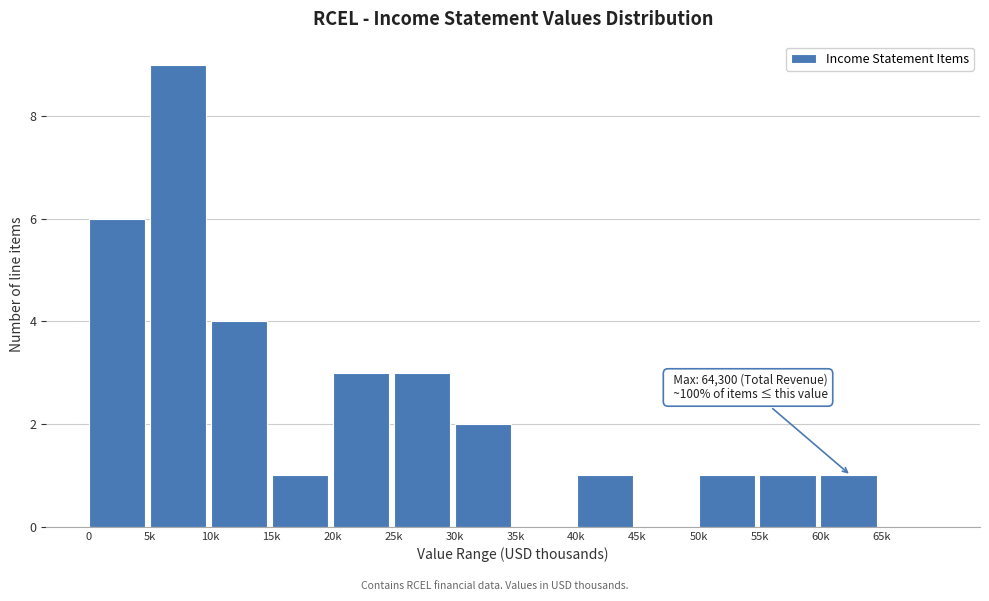

Reading left to right, extract all data points from this chart.

0=6	5k=9	10k=4	15k=1	20k=3	25k=3	30k=2	35k=0	40k=1	45k=0	50k=1	55k=1	60k=1	65k=0